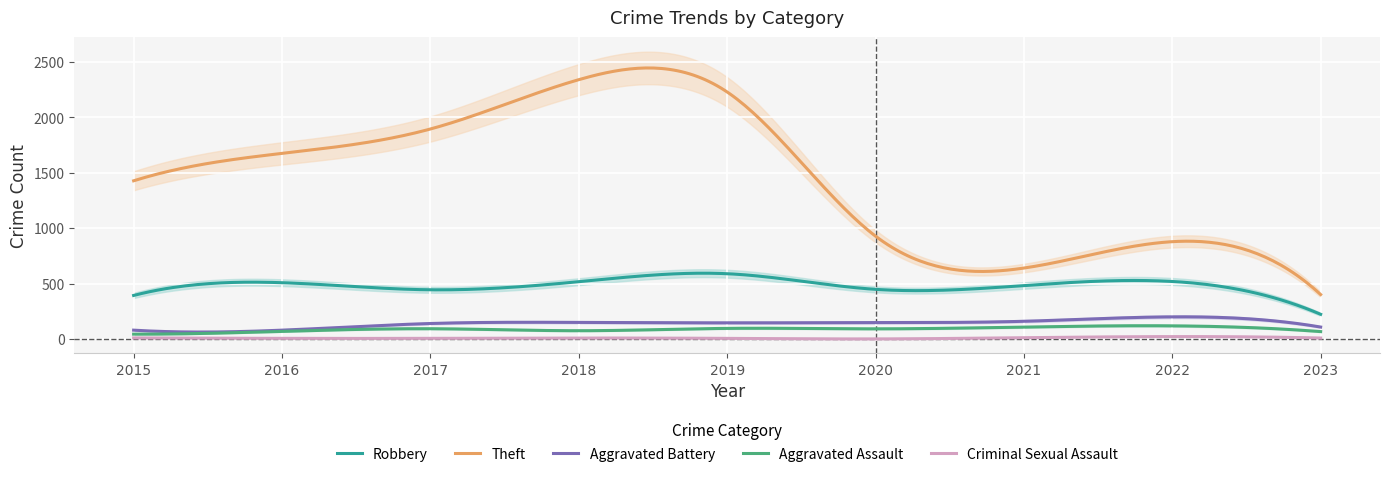

How many data points does each series have?

9